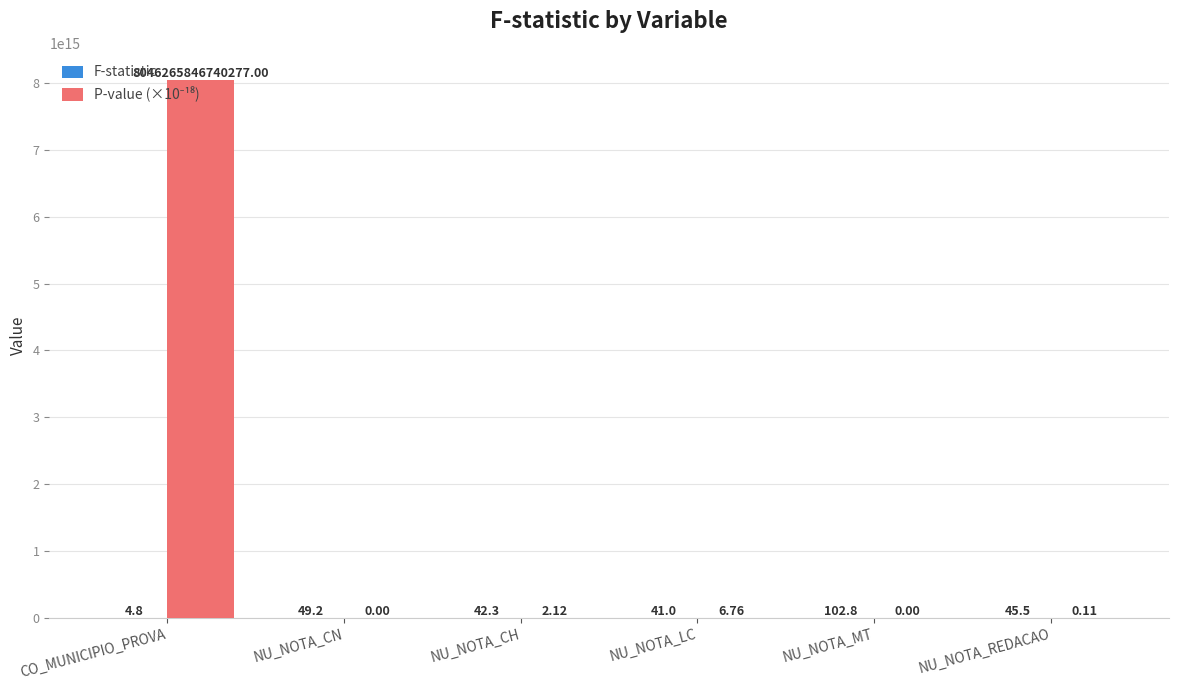

At which category is the sum across all series the highest?

CO_MUNICIPIO_PROVA